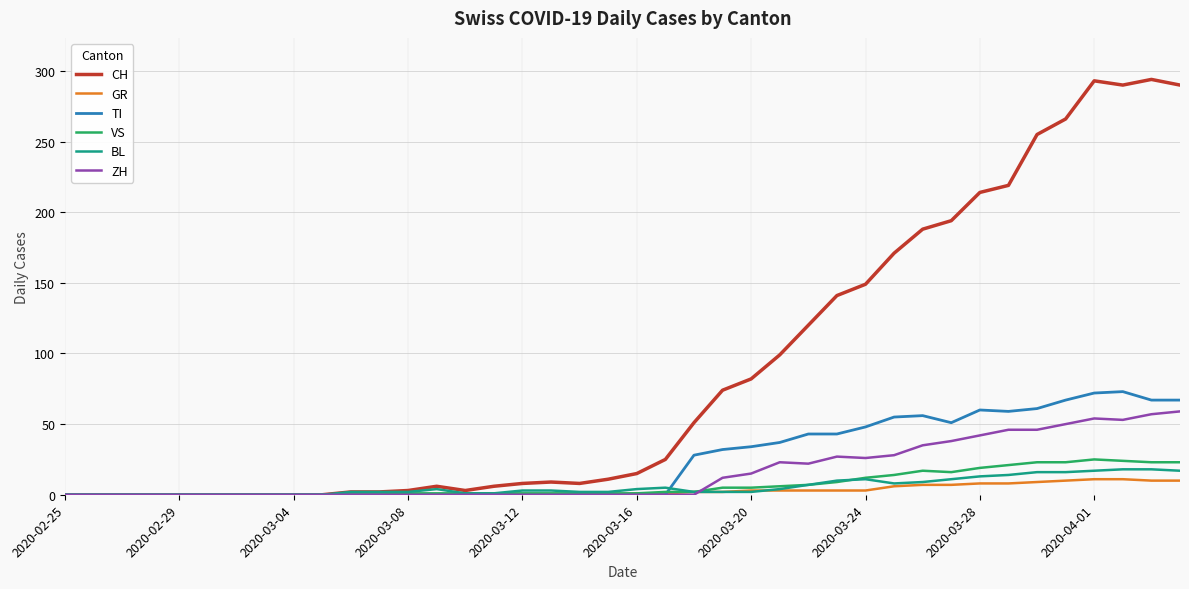

What is the difference between the maximum and minimum values in the CH series?

294